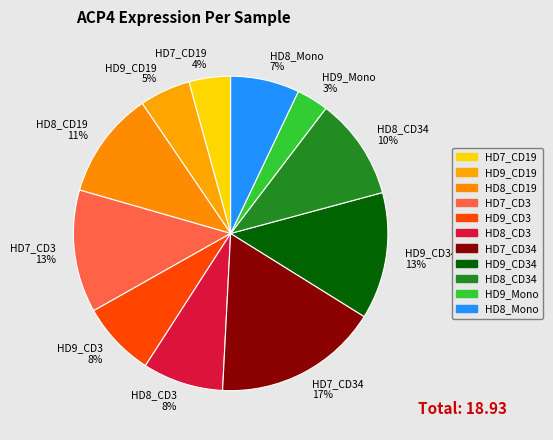

To the nearest percent, what is the average slice percentage?

9%